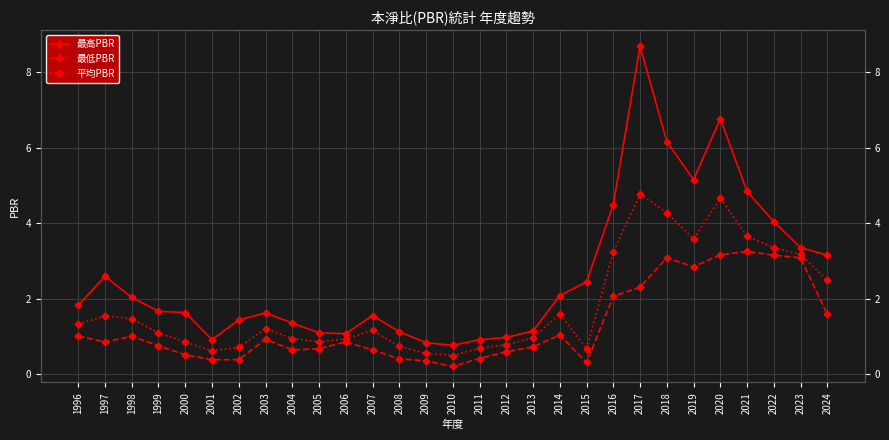

Is the value of 最高PBR at 2006 greater than the value of 平均PBR at 2016?

No